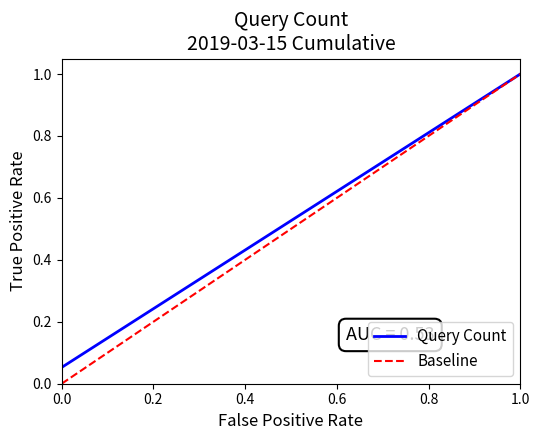

What is the value of the 7th point from the left?

0.4